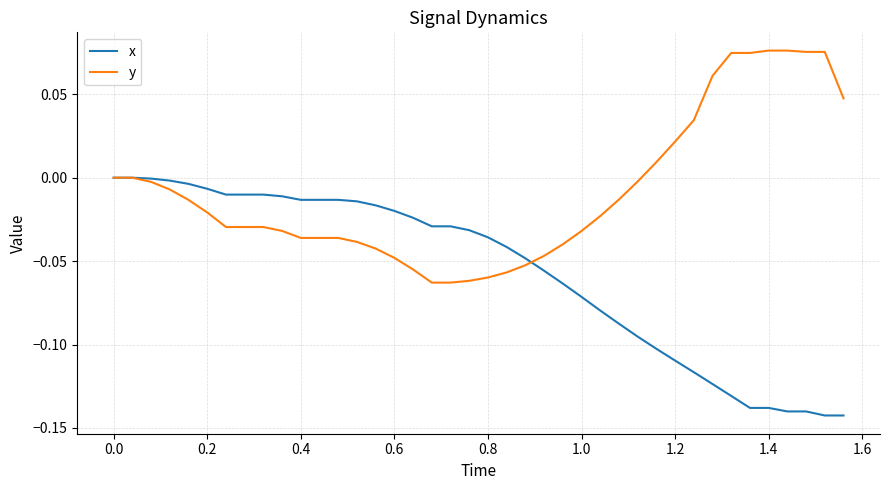

Which series has the largest total across all categories?

y